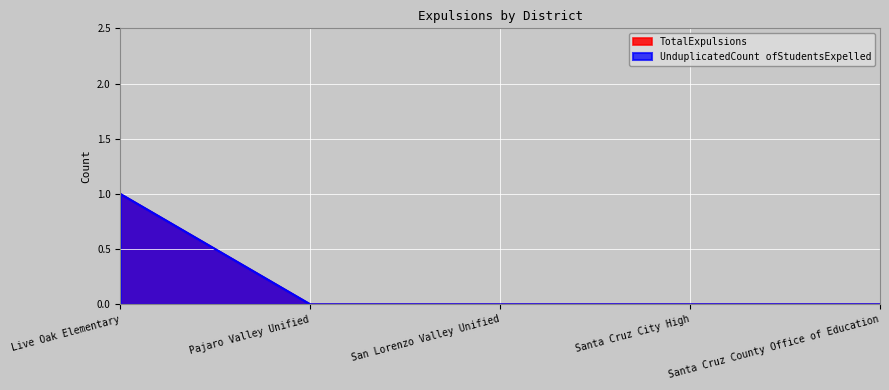

How many distinct data groups are displayed?

2